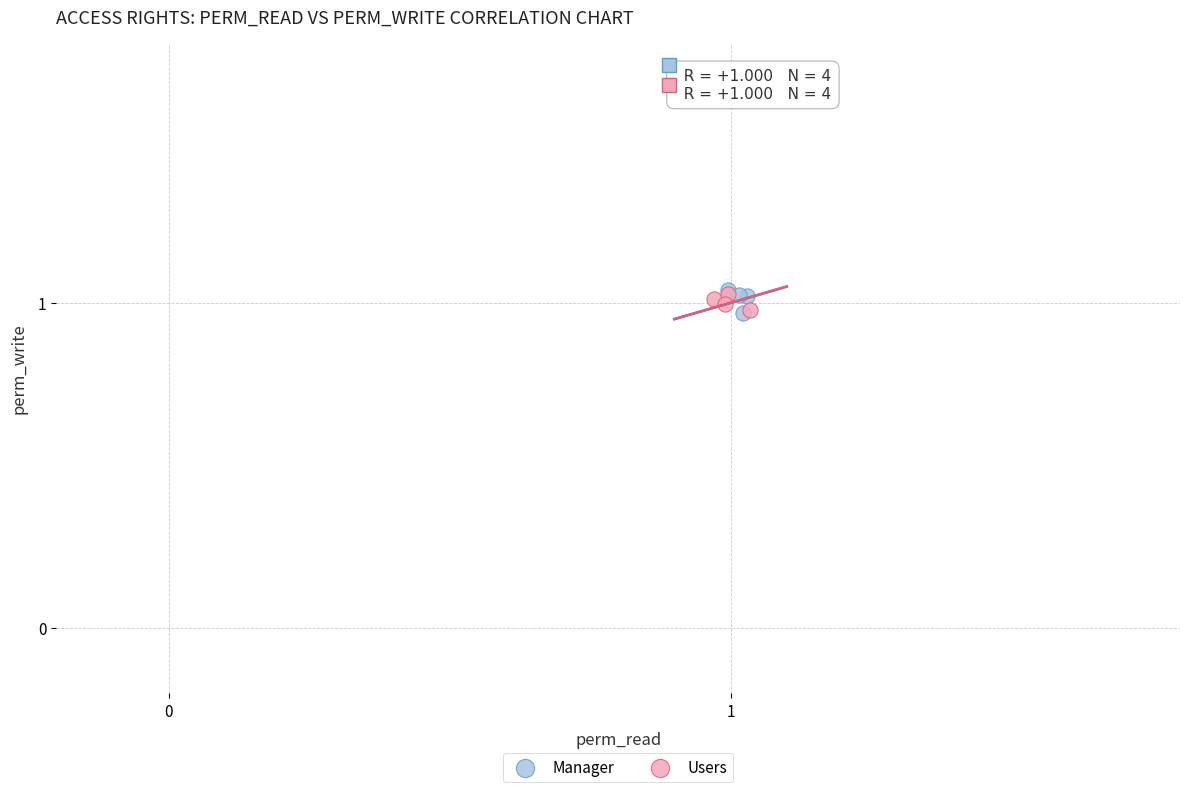

Which series has the widest spread of Y values?

Manager